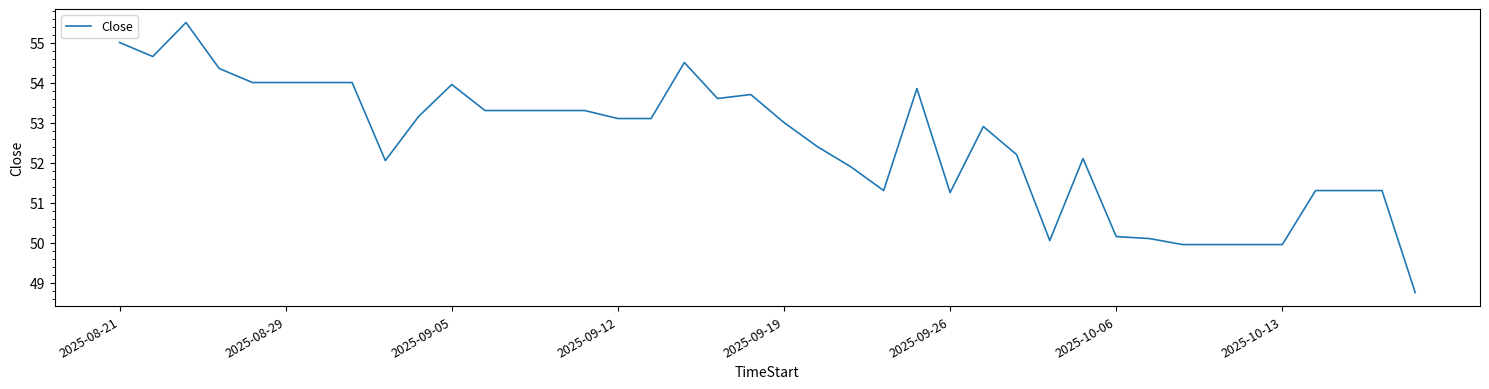

What is the maximum value shown in the chart?

55.5